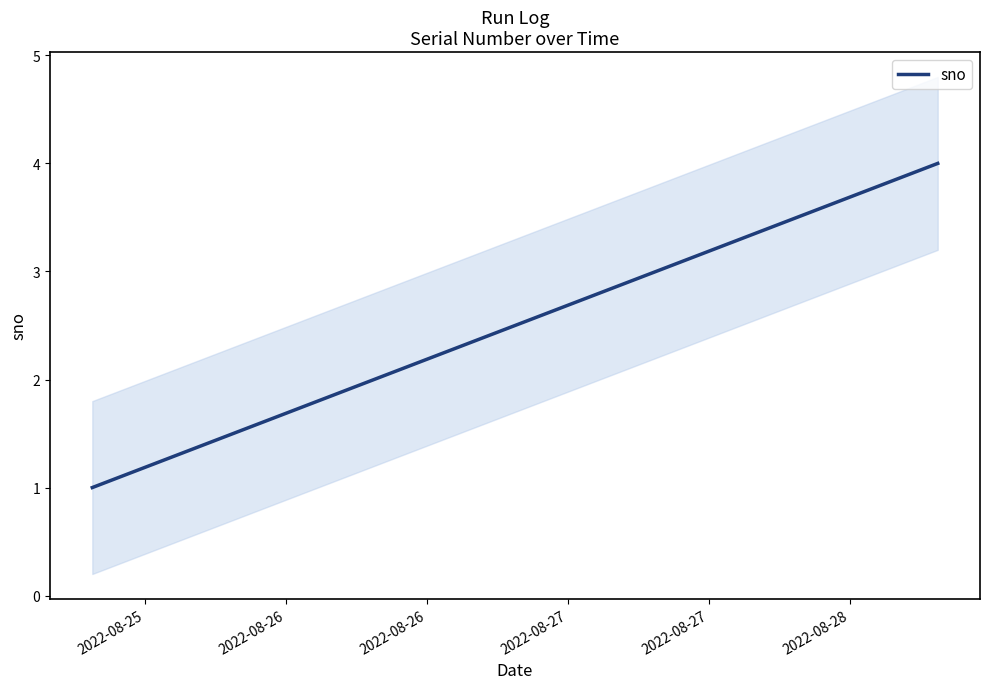

True or false: sno has more than 2 interior local peaks.

False